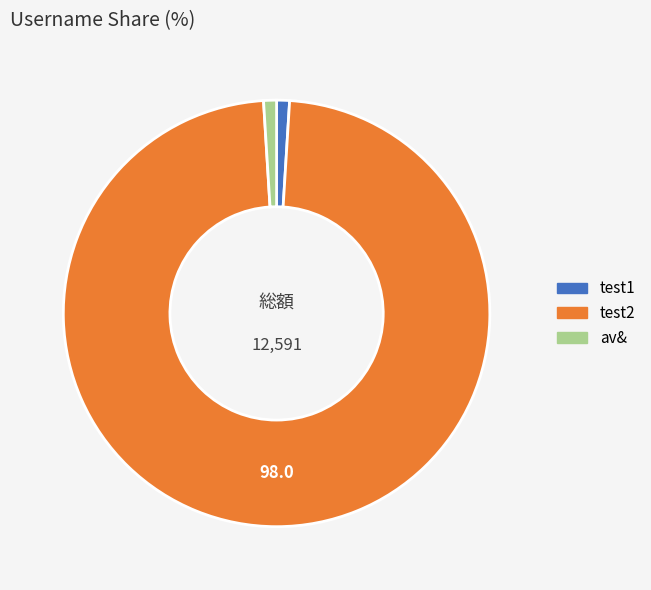

Count the number of slices in the pie.

3